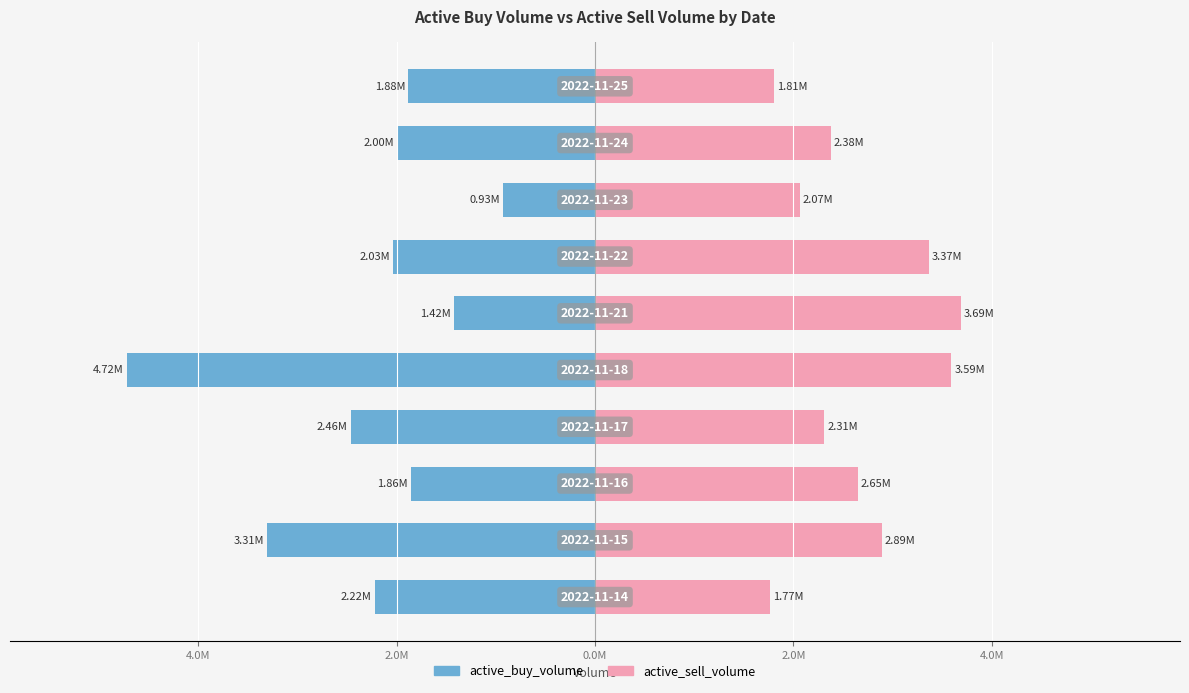

How many groups of bars are there?

10